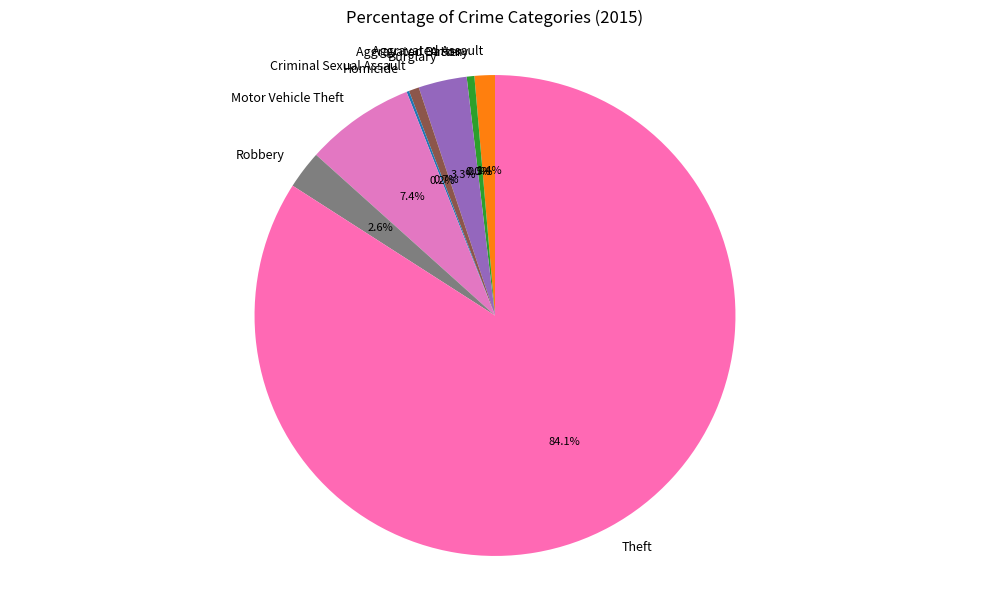

How much of the chart is everything except Arson?

100.0%